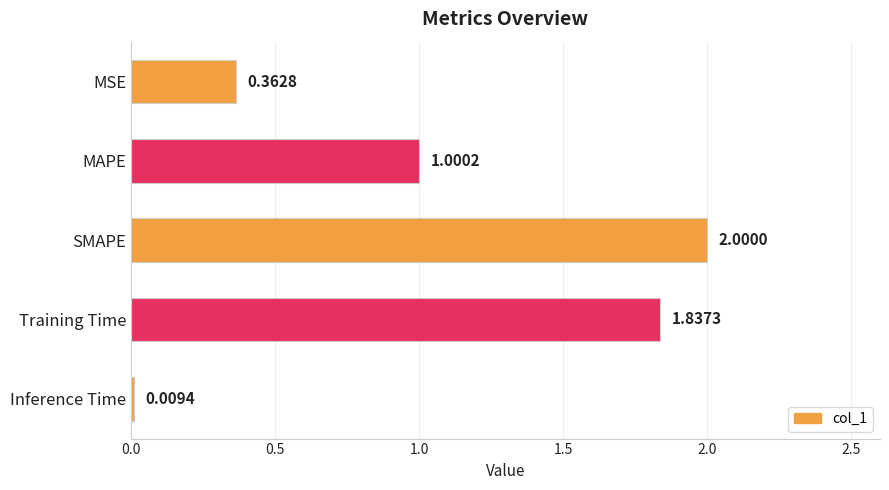

How many categories are shown in the chart?

5